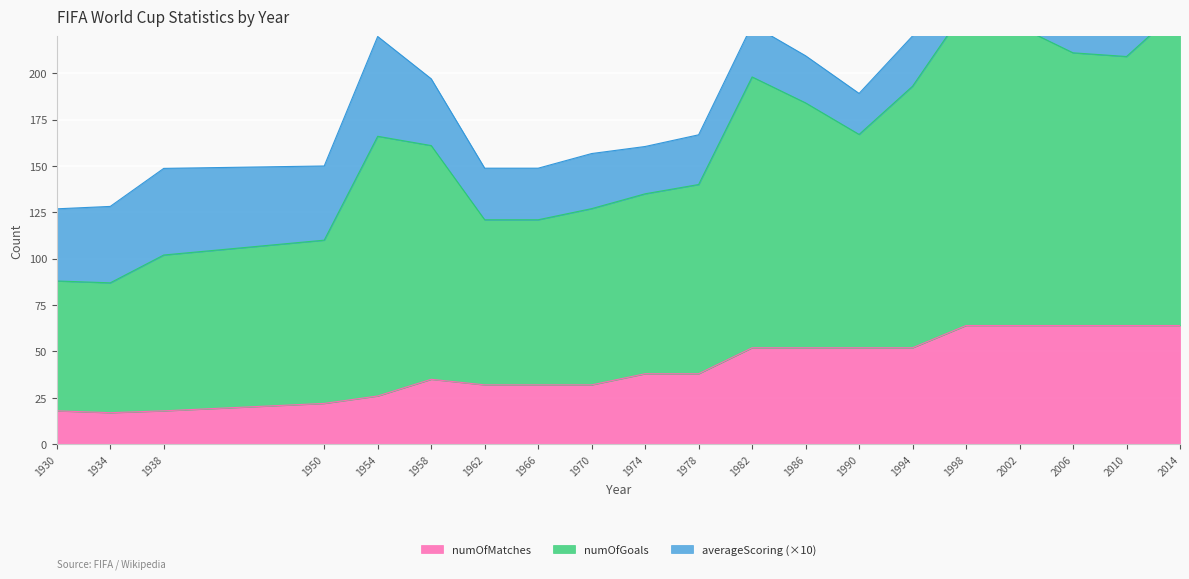

Which category has the lowest value across all series?

1934